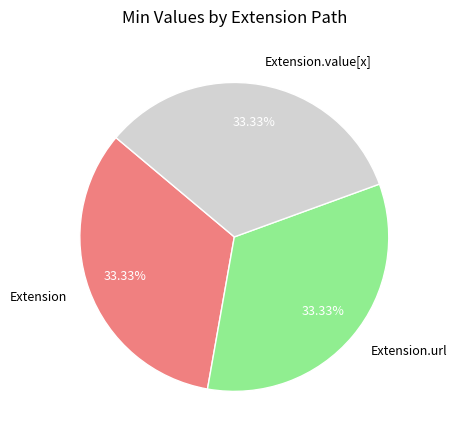

Does any single category account for the majority?

No